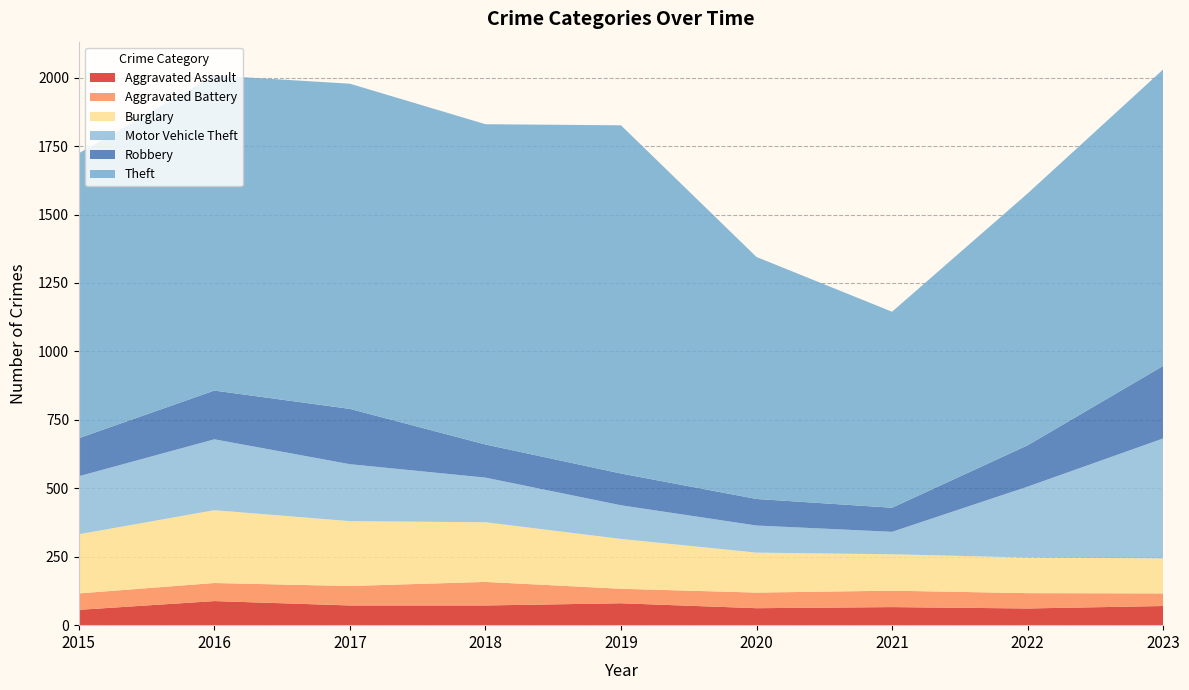

Reading left to right, what are all the values shown in this chart?

Aggravated Assault: 56	88	72	72	80	62	66	61	70
Aggravated Battery: 60	66	71	86	53	57	60	56	46
Burglary: 216	266	237	218	182	146	133	130	128
Motor Vehicle Theft: 212	259	208	163	123	99	82	259	438
Robbery: 139	178	202	121	116	97	88	151	265
Theft: 1041	1151	1188	1170	1272	884	716	920	1083